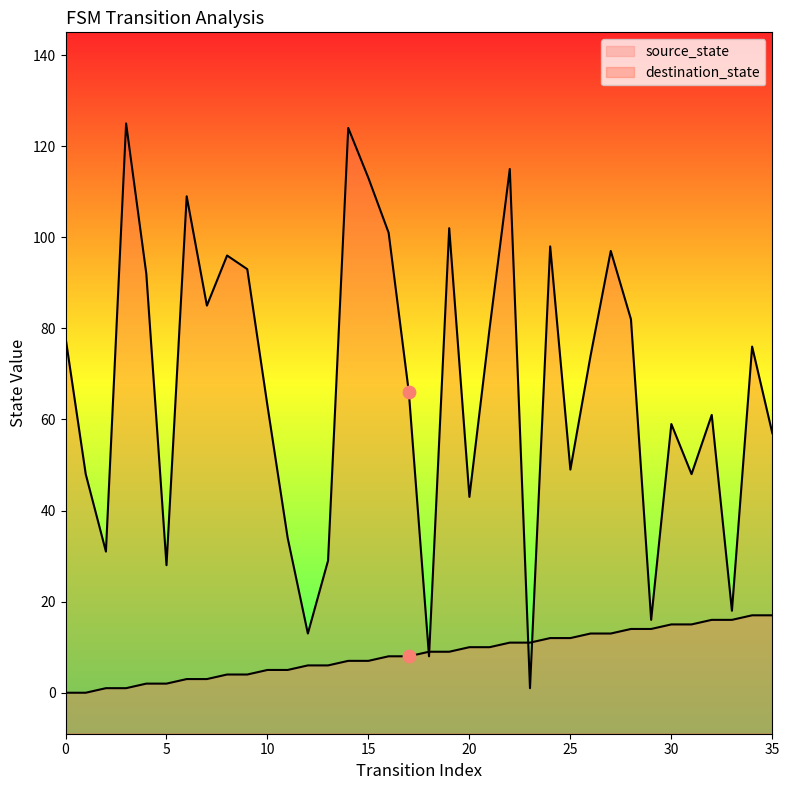

Is the value of source_state at 21 greater than the value of destination_state at 11?

No